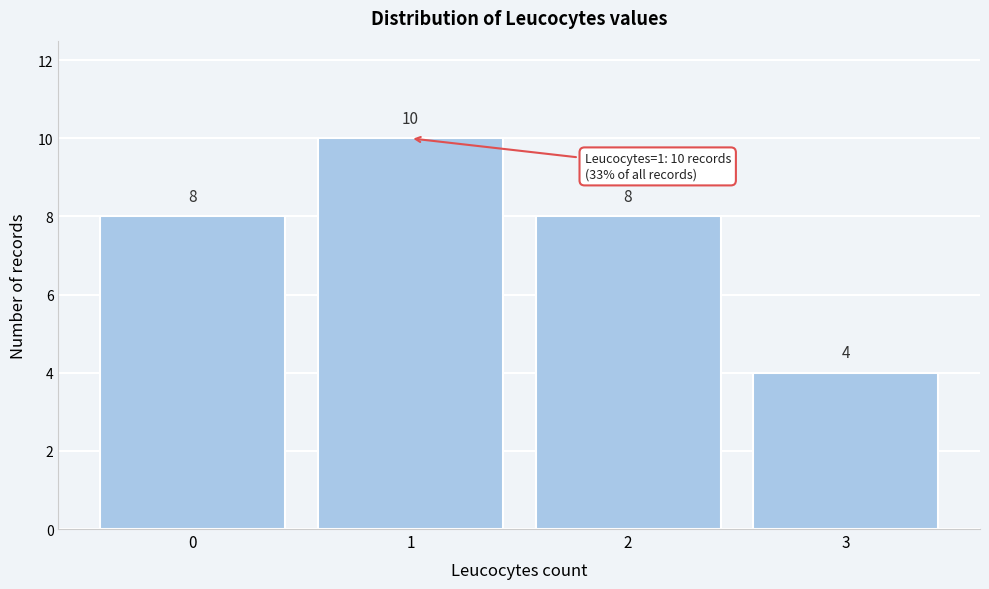

Which range on the x-axis has the tallest bar?

0.5 to 1.5